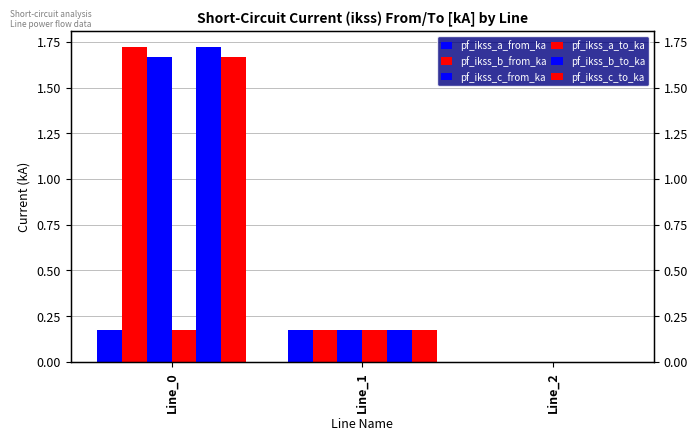

Is the value of pf_ikss_a_from_ka at Line_0 greater than the value of pf_ikss_b_from_ka at Line_0?

No